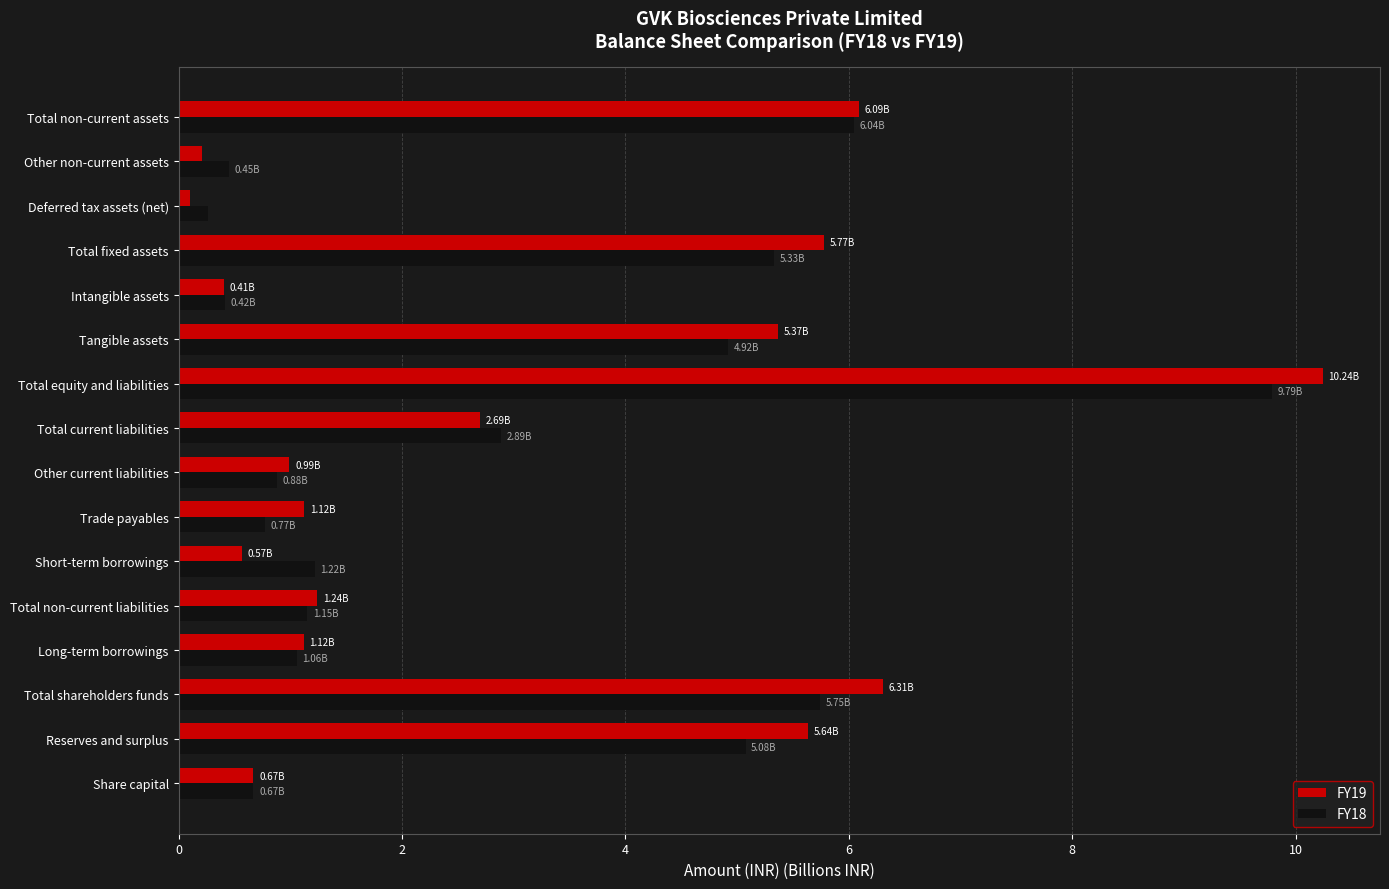

What is the difference between the highest and lowest values at Short-term borrowings?

0.7